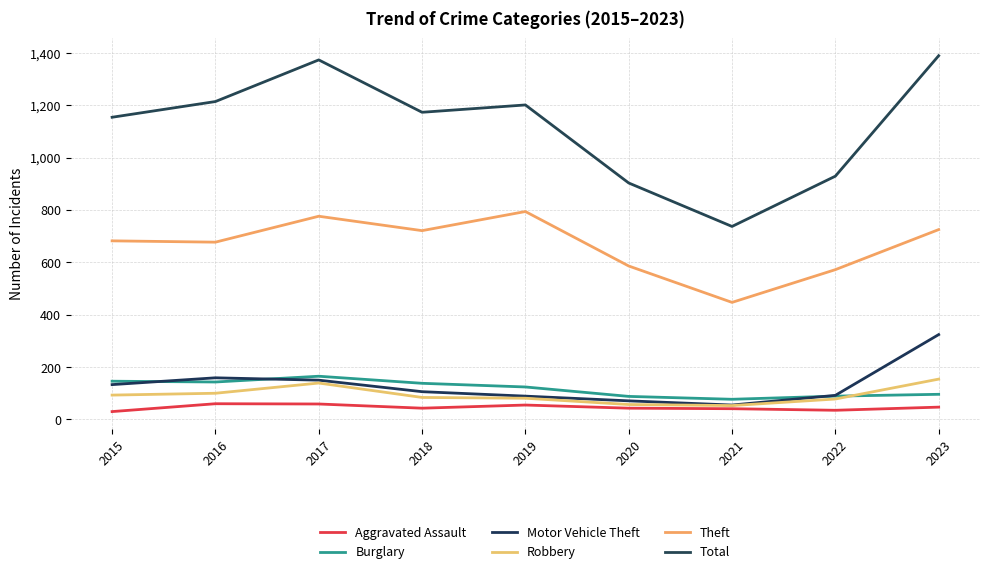

True or false: Theft and Aggravated Assault intersect in this chart.

False